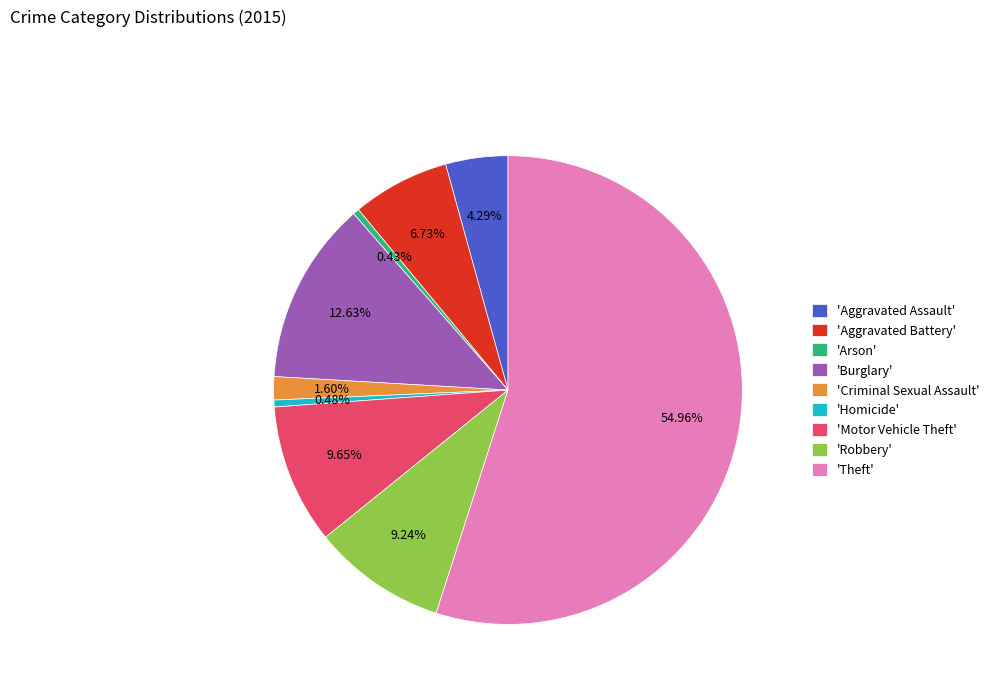

Approximately how many times larger is the value at 'Burglary' compared to 'Criminal Sexual Assault'?

7.9